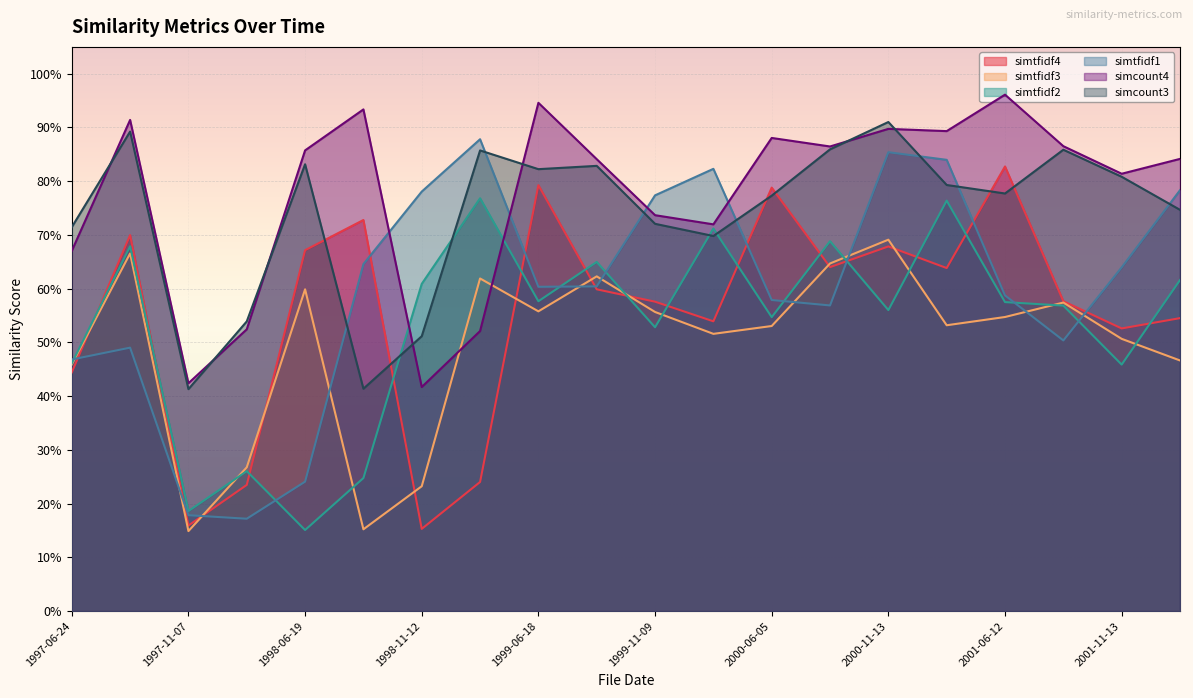

Reading left to right, list all the values displayed in this chart.

simtfidf4: 1997-06-24=0.4	1997-08-11=0.7	1997-11-07=0.2	1998-02-05=0.2	1998-06-19=0.7	1998-08-07=0.7	1998-11-12=0.2	1999-02-10=0.2	1999-06-18=0.8	1999-08-12=0.6	1999-11-09=0.6	2000-02-04=0.5	2000-06-05=0.8	2000-08-11=0.6	2000-11-13=0.7	2001-02-05=0.6	2001-06-12=0.8	2001-08-10=0.6	2001-11-13=0.5	2002-02-12=0.5
simtfidf3: 1997-06-24=0.5	1997-08-11=0.7	1997-11-07=0.1	1998-02-05=0.3	1998-06-19=0.6	1998-08-07=0.2	1998-11-12=0.2	1999-02-10=0.6	1999-06-18=0.6	1999-08-12=0.6	1999-11-09=0.6	2000-02-04=0.5	2000-06-05=0.5	2000-08-11=0.6	2000-11-13=0.7	2001-02-05=0.5	2001-06-12=0.5	2001-08-10=0.6	2001-11-13=0.5	2002-02-12=0.5
simtfidf2: 1997-06-24=0.5	1997-08-11=0.7	1997-11-07=0.2	1998-02-05=0.3	1998-06-19=0.2	1998-08-07=0.2	1998-11-12=0.6	1999-02-10=0.8	1999-06-18=0.6	1999-08-12=0.6	1999-11-09=0.5	2000-02-04=0.7	2000-06-05=0.5	2000-08-11=0.7	2000-11-13=0.6	2001-02-05=0.8	2001-06-12=0.6	2001-08-10=0.6	2001-11-13=0.5	2002-02-12=0.6
simtfidf1: 1997-06-24=0.5	1997-08-11=0.5	1997-11-07=0.2	1998-02-05=0.2	1998-06-19=0.2	1998-08-07=0.6	1998-11-12=0.8	1999-02-10=0.9	1999-06-18=0.6	1999-08-12=0.6	1999-11-09=0.8	2000-02-04=0.8	2000-06-05=0.6	2000-08-11=0.6	2000-11-13=0.9	2001-02-05=0.8	2001-06-12=0.6	2001-08-10=0.5	2001-11-13=0.6	2002-02-12=0.8
simcount4: 1997-06-24=0.7	1997-08-11=0.9	1997-11-07=0.4	1998-02-05=0.5	1998-06-19=0.9	1998-08-07=0.9	1998-11-12=0.4	1999-02-10=0.5	1999-06-18=0.9	1999-08-12=0.8	1999-11-09=0.7	2000-02-04=0.7	2000-06-05=0.9	2000-08-11=0.9	2000-11-13=0.9	2001-02-05=0.9	2001-06-12=1.0	2001-08-10=0.9	2001-11-13=0.8	2002-02-12=0.8
simcount3: 1997-06-24=0.7	1997-08-11=0.9	1997-11-07=0.4	1998-02-05=0.5	1998-06-19=0.8	1998-08-07=0.4	1998-11-12=0.5	1999-02-10=0.9	1999-06-18=0.8	1999-08-12=0.8	1999-11-09=0.7	2000-02-04=0.7	2000-06-05=0.8	2000-08-11=0.9	2000-11-13=0.9	2001-02-05=0.8	2001-06-12=0.8	2001-08-10=0.9	2001-11-13=0.8	2002-02-12=0.7